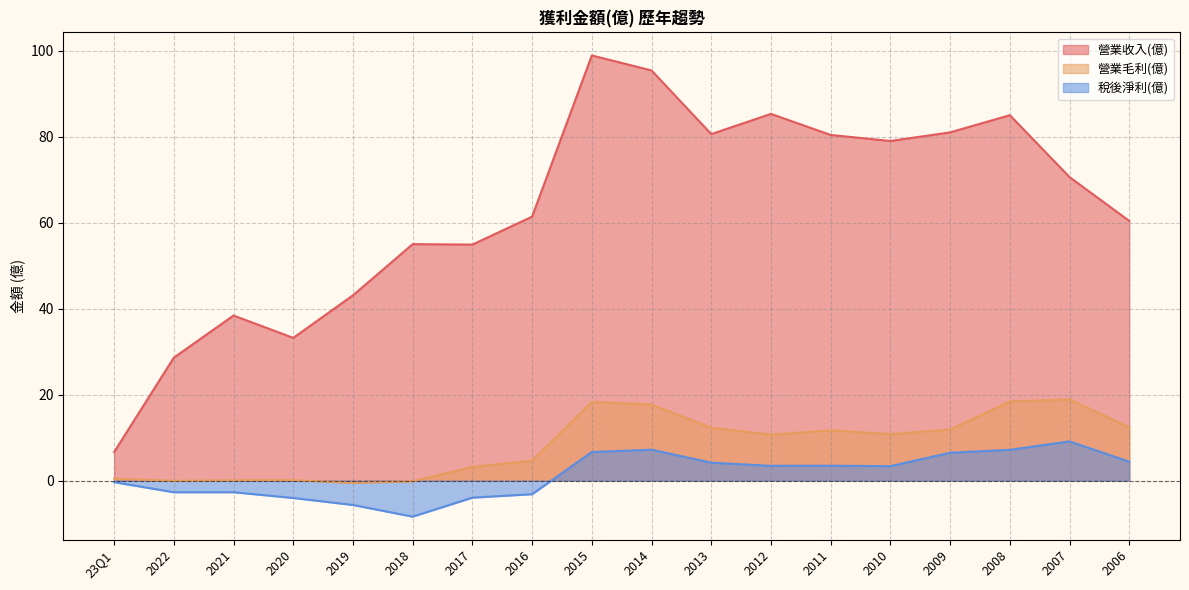

Reading left to right, transcribe all the data shown in this chart.

營業收入(億): 23Q1=6.6	2022=28.6	2021=38.4	2020=33.2	2019=43.1	2018=55.0	2017=54.9	2016=61.4	2015=98.9	2014=95.4	2013=80.6	2012=85.3	2011=80.4	2010=79.0	2009=81.0	2008=85.0	2007=70.6	2006=60.4
營業毛利(億): 23Q1=0.5	2022=-0.1	2021=0.1	2020=0.1	2019=-0.5	2018=-0.2	2017=3.2	2016=4.6	2015=18.3	2014=17.7	2013=12.3	2012=10.7	2011=11.7	2010=10.8	2009=11.9	2008=18.4	2007=18.9	2006=12.4
稅後淨利(億): 23Q1=-0.4	2022=-2.7	2021=-2.7	2020=-4.0	2019=-5.7	2018=-8.4	2017=-4.0	2016=-3.2	2015=6.6	2014=7.2	2013=4.2	2012=3.4	2011=3.5	2010=3.4	2009=6.5	2008=7.2	2007=9.1	2006=4.4